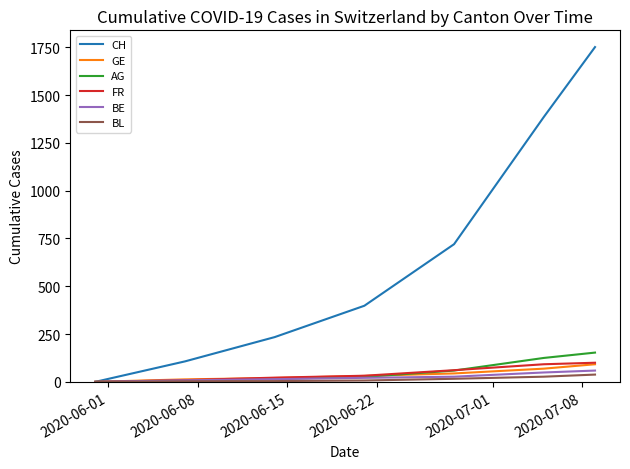

Which series has the largest total across all categories?

CH